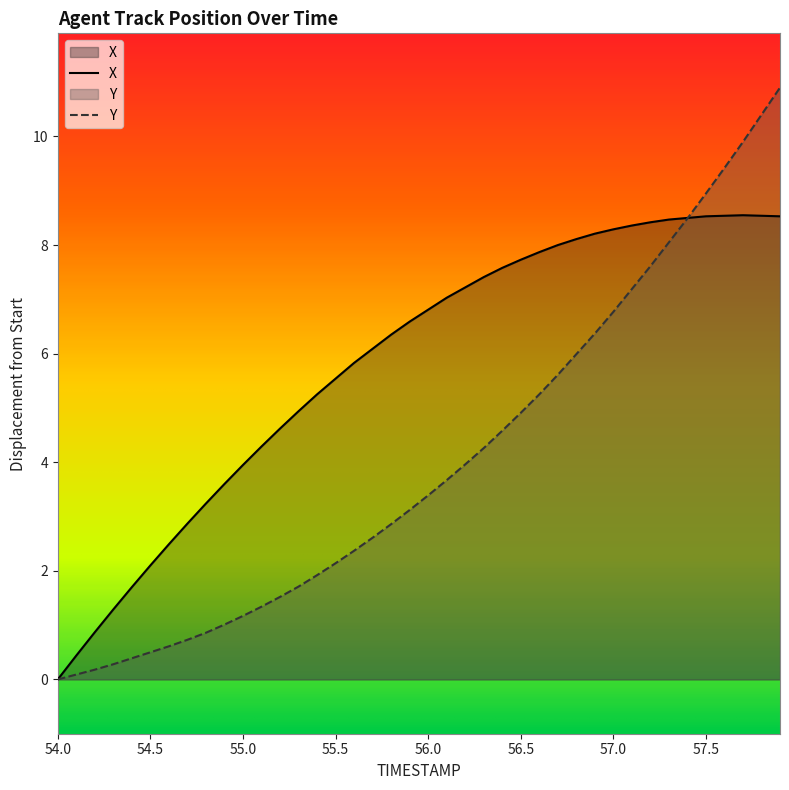

Which category has the lowest value across all series?

54.0